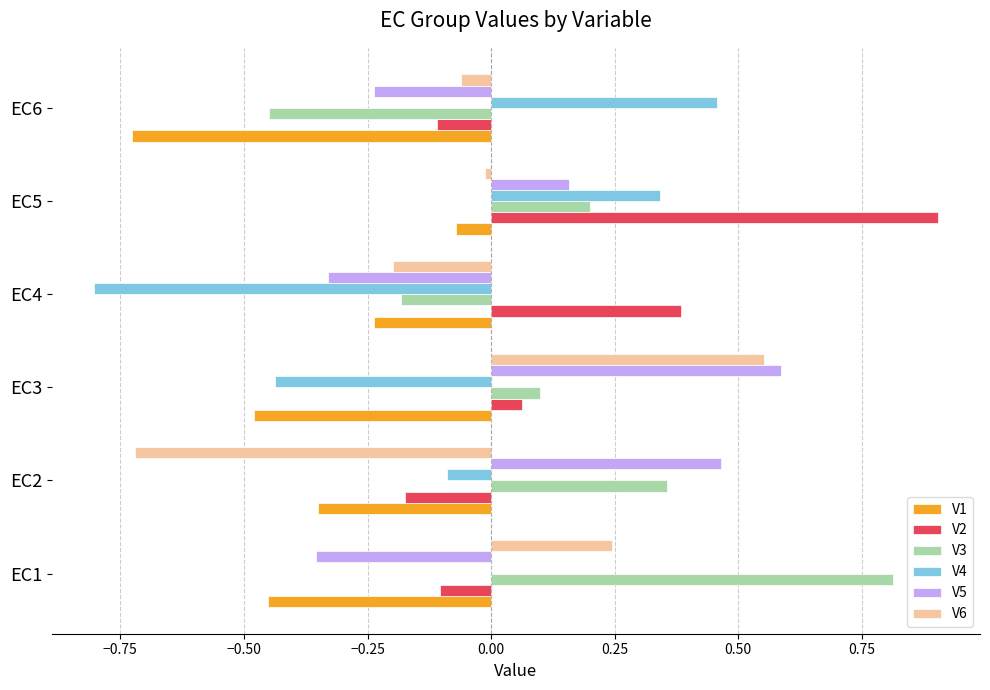

At which category is the sum across all series the highest?

EC5